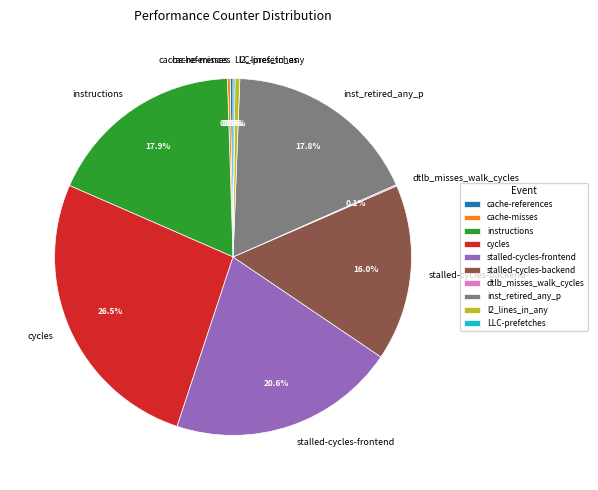

What is the largest slice in the pie chart?

cycles